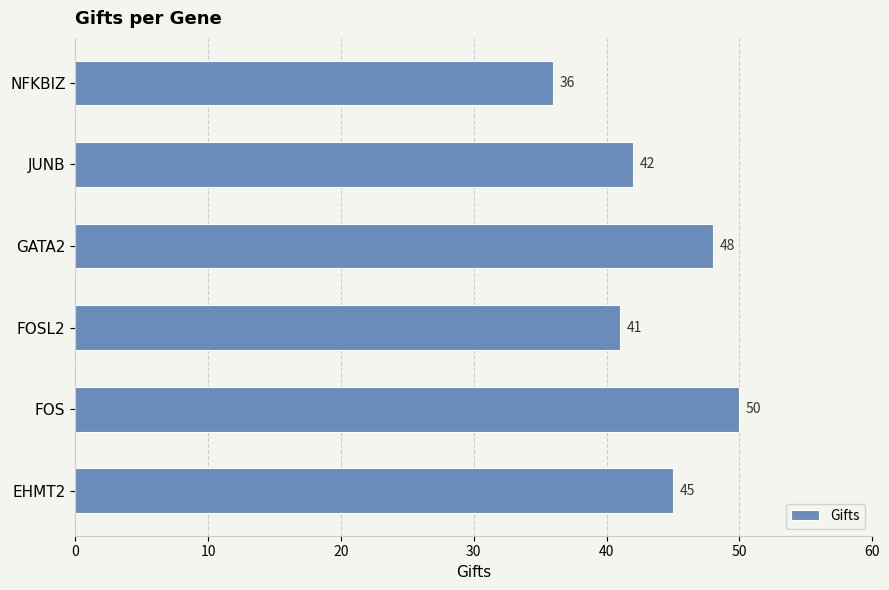

How many bars are there in total?

6